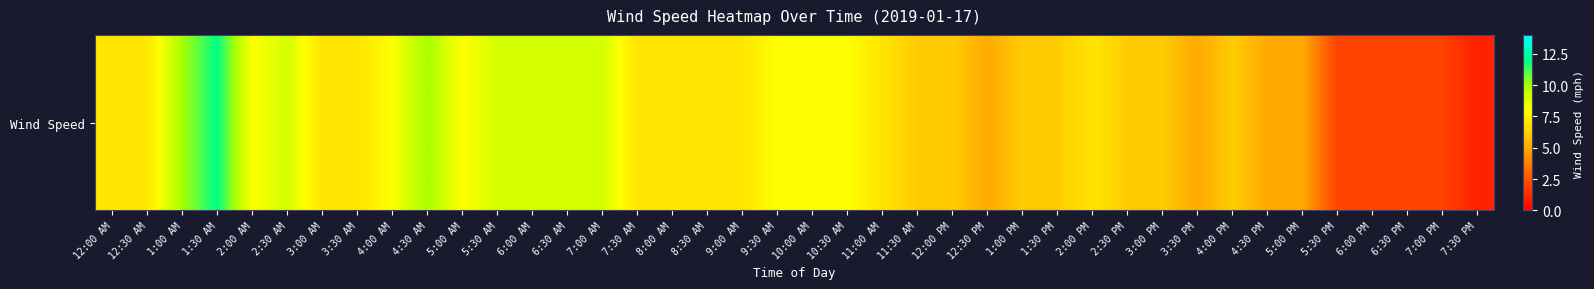

Rank the categories by value from highest to lowest.

1:30 AM, 1:00 AM, 4:30 AM, 2:30 AM, 5:30 AM, 6:00 AM, 6:30 AM, 7:00 AM, 2:00 AM, 4:00 AM, 5:00 AM, 9:30 AM, 10:00 AM, 10:30 AM, 12:00 AM, 12:30 AM, 3:00 AM, 3:30 AM, 7:30 AM, 8:00 AM, 8:30 AM, 9:00 AM, 11:00 AM, 2:00 PM, 11:30 AM, 12:00 PM, 1:00 PM, 1:30 PM, 2:30 PM, 3:00 PM, 4:00 PM, 12:30 PM, 3:30 PM, 4:30 PM, 5:00 PM, 5:30 PM, 6:00 PM, 6:30 PM, 7:00 PM, 7:30 PM